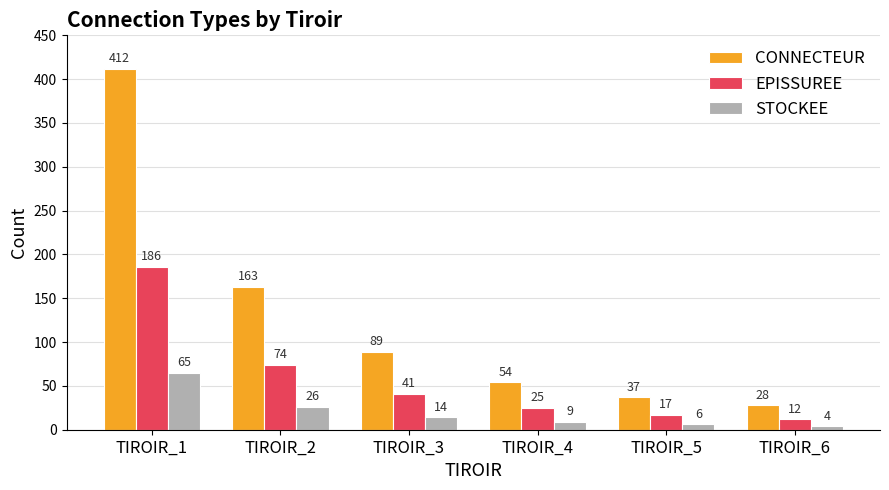

How many bars are there in total?

18